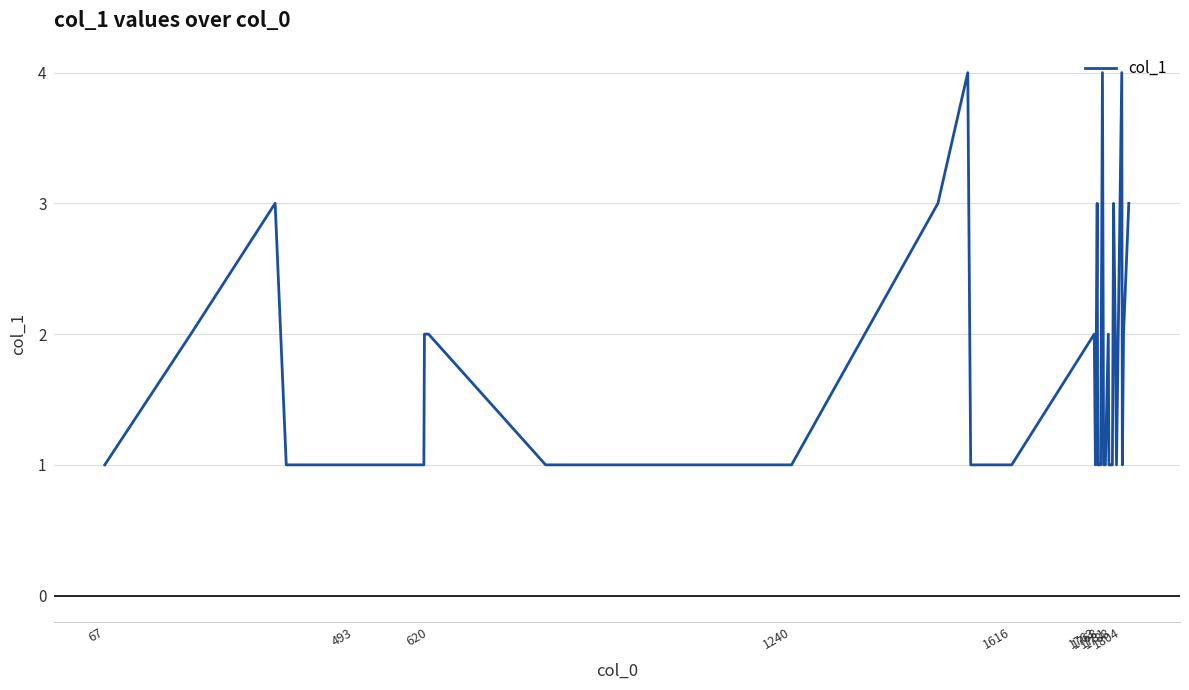

What is the difference between the maximum and minimum values?

3